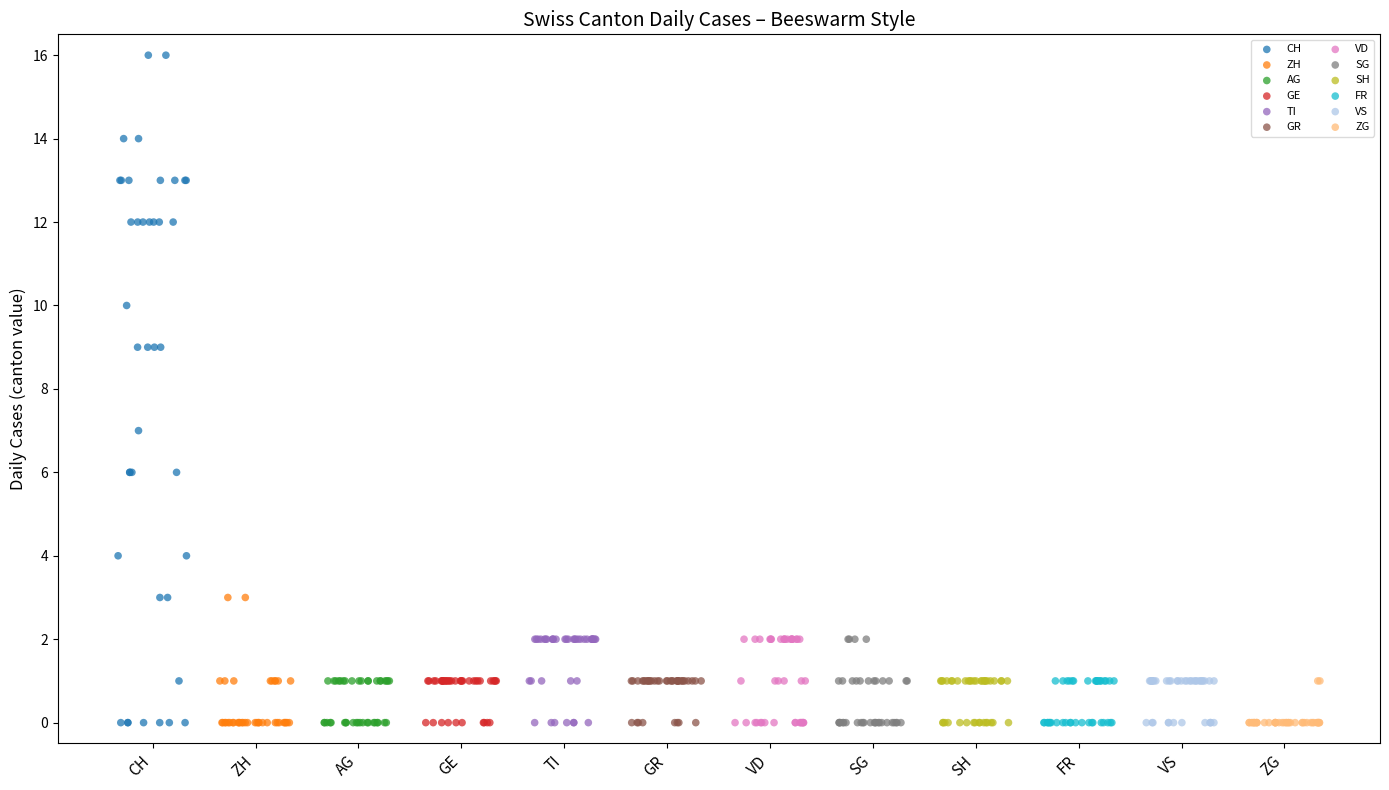

Which series has the largest Y range (max minus min)?

CH